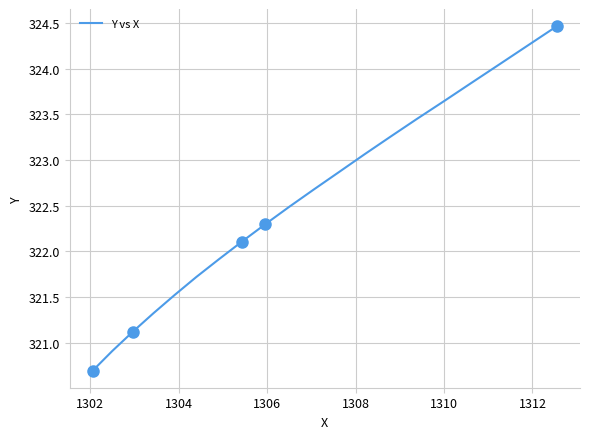

What is the lowest value of the Y vs X series?

320.7